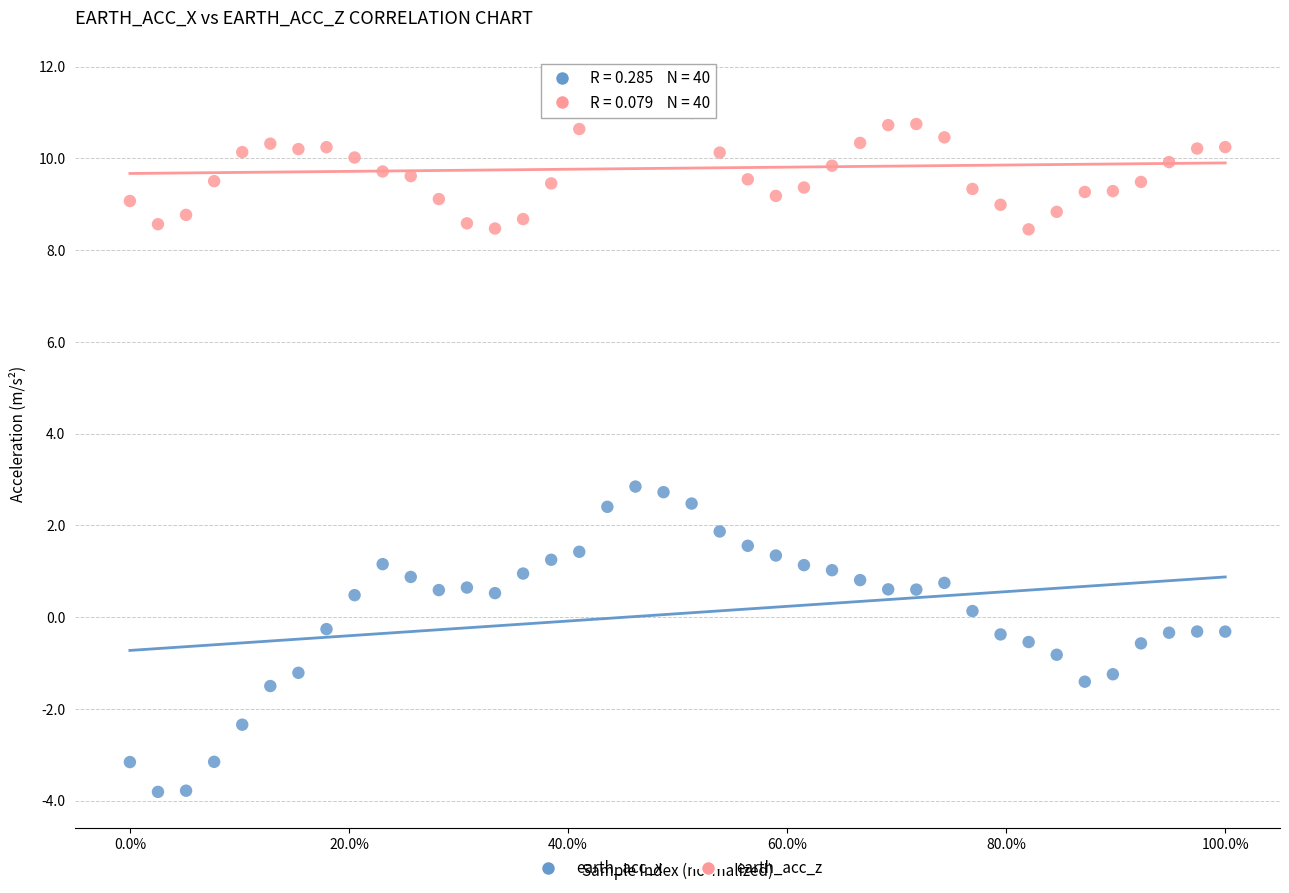

What is the X range (max minus min) for the scatter plot?

1.0